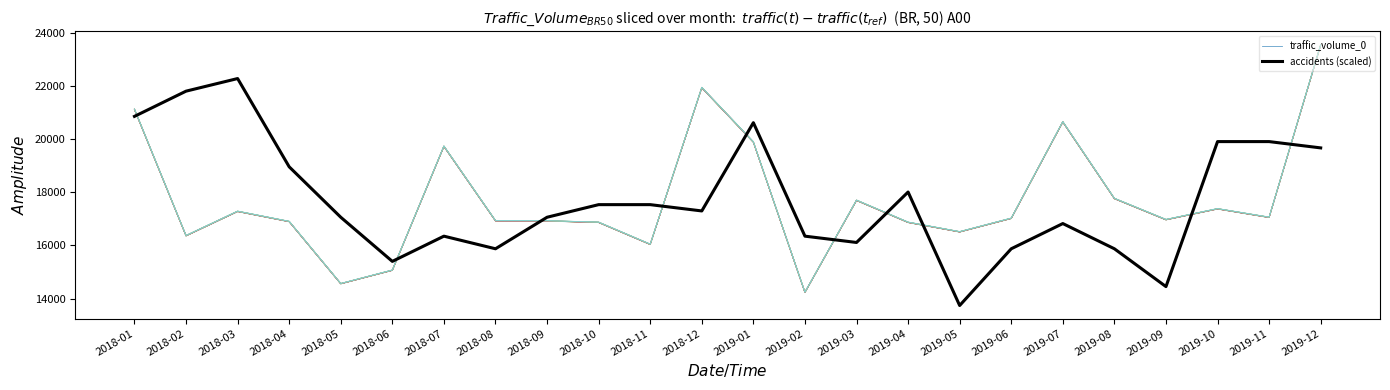

What is the sum of the accidents (scaled) values at 2018-03 and 2018-09?

39345.7